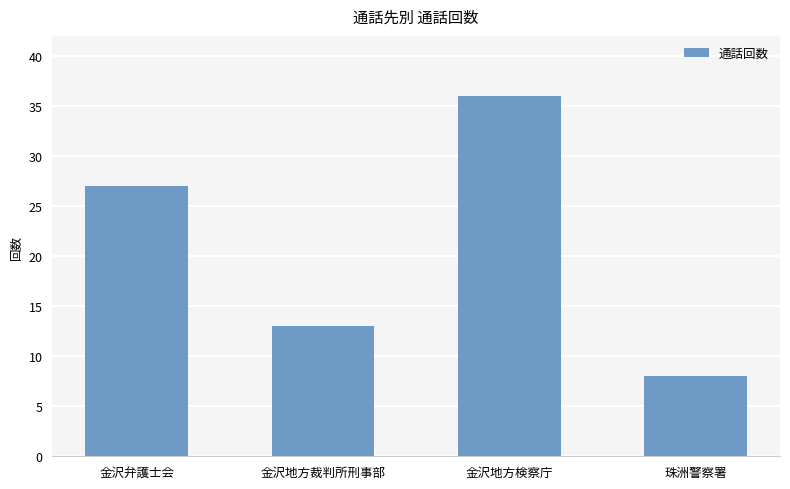

What is the sum of all values?

84